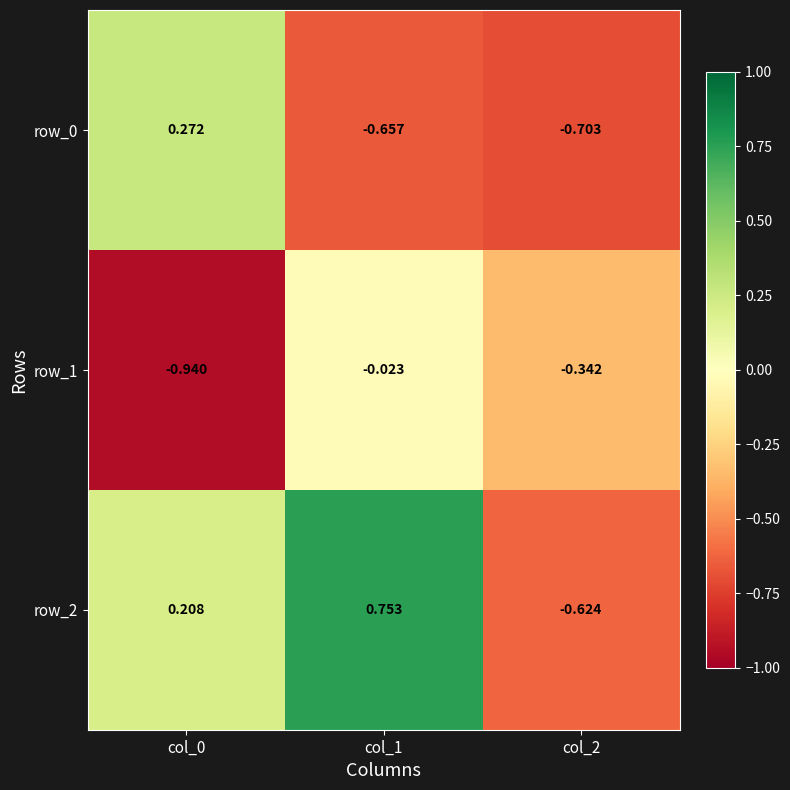

How many row_2 values are between 0 and 1?

2